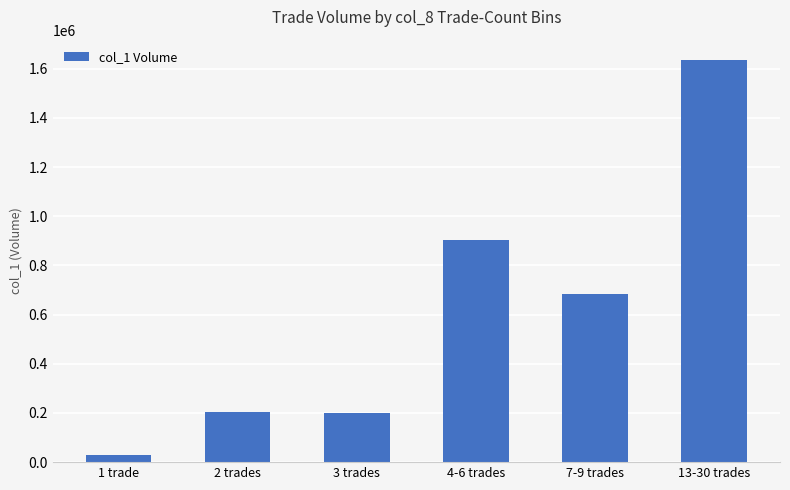

What is the label of the 1st bar from the right?

13-30 trades